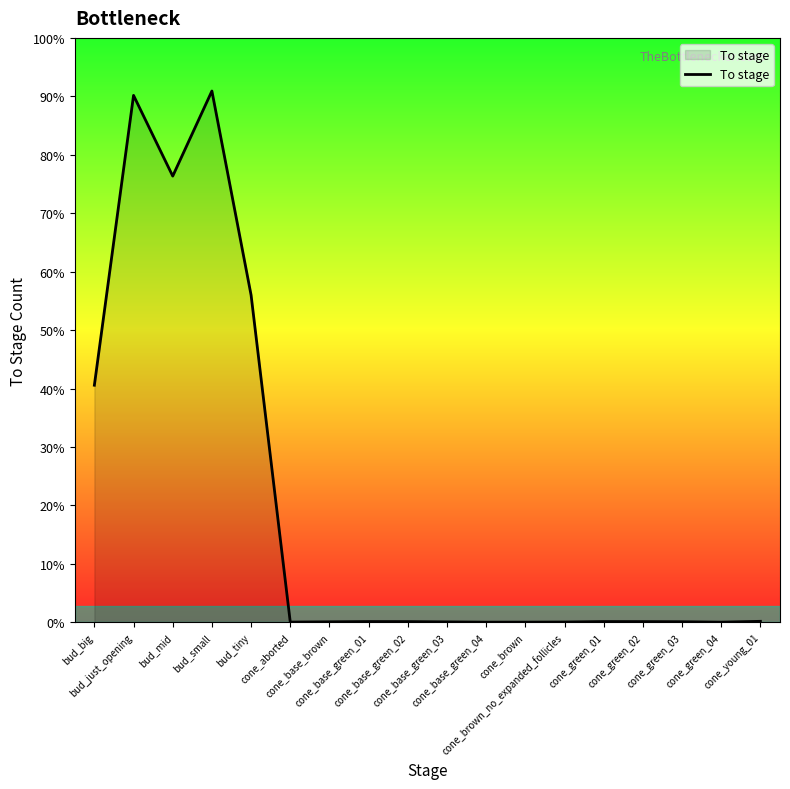

Does the chart display data point markers on the line(s)?

No